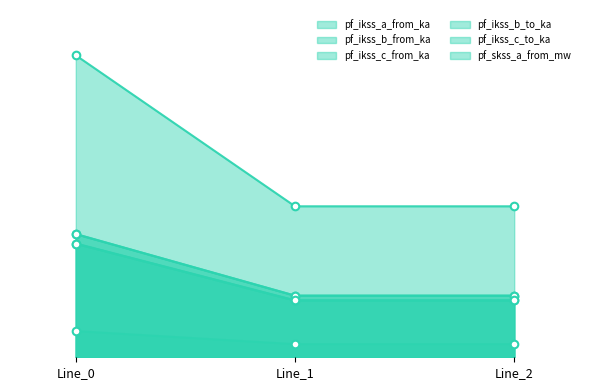

At how many categories does at least one series exceed 3?

1